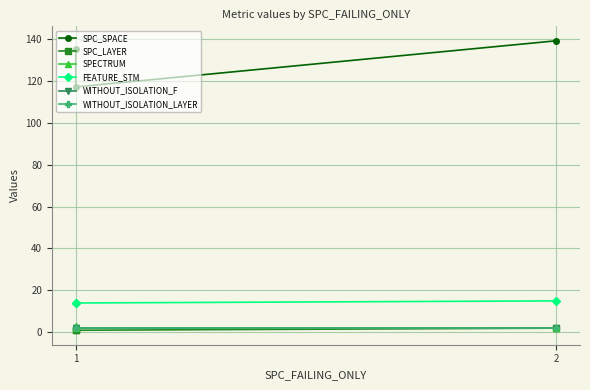

What is the sum of the SPC_LAYER values at 1 and 2?

3